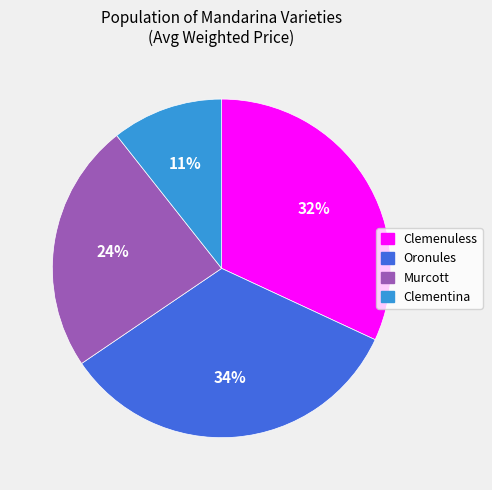

The Oronules slice represents 10% of the pie. True or false?

False